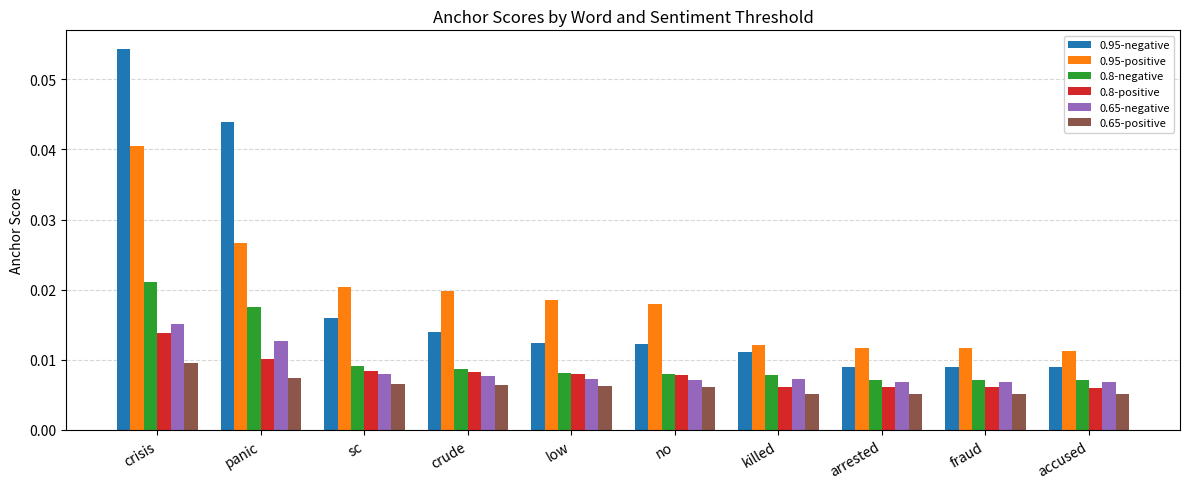

What is the label of the 6th bar from the right?

low